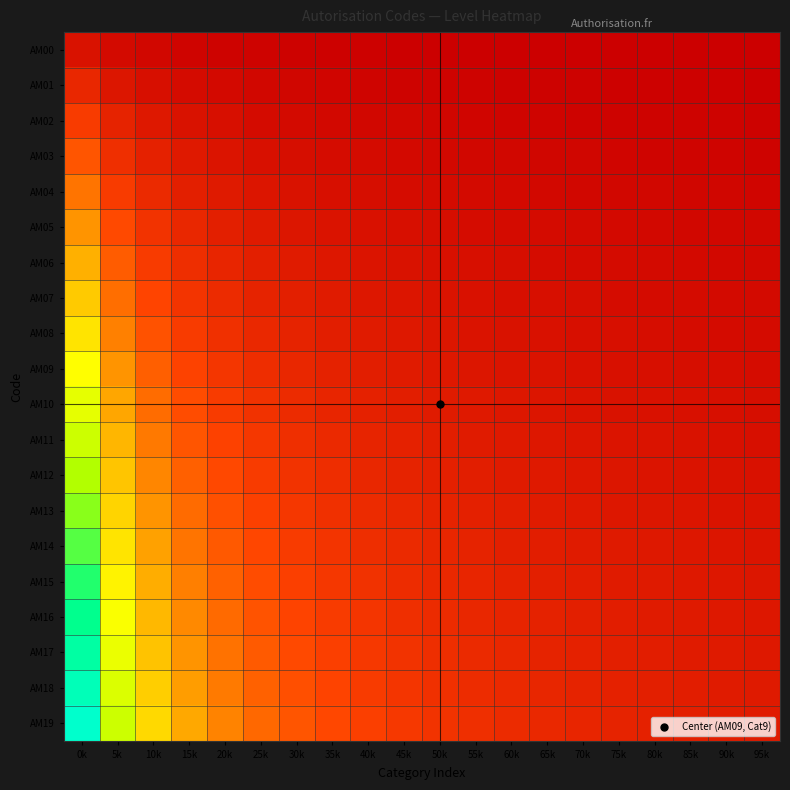

Reading right to left, list all the values displayed in this chart.

AM00: 95k=0.0	90k=0.0	85k=0.0	80k=0.0	75k=0.0	70k=0.0	65k=0.0	60k=0.0	55k=0.0	50k=0.0	45k=0.0	40k=0.0	35k=0.0	30k=0.0	25k=0.0	20k=0.0	15k=0.0	10k=0.0	5k=0.0	0k=0.0
AM01: 95k=0.0	90k=0.0	85k=0.0	80k=0.0	75k=0.0	70k=0.0	65k=0.0	60k=0.0	55k=0.0	50k=0.0	45k=0.0	40k=0.0	35k=0.0	30k=0.0	25k=0.0	20k=0.0	15k=0.0	10k=0.0	5k=0.1	0k=0.1
AM02: 95k=0.0	90k=0.0	85k=0.0	80k=0.0	75k=0.0	70k=0.0	65k=0.0	60k=0.0	55k=0.0	50k=0.0	45k=0.0	40k=0.0	35k=0.0	30k=0.0	25k=0.0	20k=0.0	15k=0.0	10k=0.1	5k=0.1	0k=0.1
AM03: 95k=0.0	90k=0.0	85k=0.0	80k=0.0	75k=0.0	70k=0.0	65k=0.0	60k=0.0	55k=0.0	50k=0.0	45k=0.0	40k=0.0	35k=0.0	30k=0.0	25k=0.0	20k=0.1	15k=0.1	10k=0.1	5k=0.1	0k=0.2
AM04: 95k=0.0	90k=0.0	85k=0.0	80k=0.0	75k=0.0	70k=0.0	65k=0.0	60k=0.0	55k=0.0	50k=0.0	45k=0.0	40k=0.0	35k=0.0	30k=0.0	25k=0.1	20k=0.1	15k=0.1	10k=0.1	5k=0.1	0k=0.2
AM05: 95k=0.0	90k=0.0	85k=0.0	80k=0.0	75k=0.0	70k=0.0	65k=0.0	60k=0.0	55k=0.0	50k=0.0	45k=0.0	40k=0.0	35k=0.0	30k=0.1	25k=0.1	20k=0.1	15k=0.1	10k=0.1	5k=0.2	0k=0.3
AM06: 95k=0.0	90k=0.0	85k=0.0	80k=0.0	75k=0.0	70k=0.0	65k=0.0	60k=0.0	55k=0.0	50k=0.0	45k=0.0	40k=0.1	35k=0.1	30k=0.1	25k=0.1	20k=0.1	15k=0.1	10k=0.1	5k=0.2	0k=0.3
AM07: 95k=0.0	90k=0.0	85k=0.0	80k=0.0	75k=0.0	70k=0.0	65k=0.0	60k=0.0	55k=0.0	50k=0.0	45k=0.1	40k=0.1	35k=0.1	30k=0.1	25k=0.1	20k=0.1	15k=0.1	10k=0.2	5k=0.2	0k=0.4
AM08: 95k=0.0	90k=0.0	85k=0.0	80k=0.0	75k=0.0	70k=0.0	65k=0.0	60k=0.0	55k=0.1	50k=0.1	45k=0.1	40k=0.1	35k=0.1	30k=0.1	25k=0.1	20k=0.1	15k=0.1	10k=0.2	5k=0.3	0k=0.4
AM09: 95k=0.0	90k=0.0	85k=0.0	80k=0.0	75k=0.0	70k=0.0	65k=0.0	60k=0.1	55k=0.1	50k=0.1	45k=0.1	40k=0.1	35k=0.1	30k=0.1	25k=0.1	20k=0.1	15k=0.2	10k=0.2	5k=0.3	0k=0.5
AM10: 95k=0.0	90k=0.0	85k=0.0	80k=0.0	75k=0.0	70k=0.0	65k=0.1	60k=0.1	55k=0.1	50k=0.1	45k=0.1	40k=0.1	35k=0.1	30k=0.1	25k=0.1	20k=0.1	15k=0.2	10k=0.2	5k=0.3	0k=0.5
AM11: 95k=0.0	90k=0.0	85k=0.0	80k=0.0	75k=0.1	70k=0.1	65k=0.1	60k=0.1	55k=0.1	50k=0.1	45k=0.1	40k=0.1	35k=0.1	30k=0.1	25k=0.1	20k=0.2	15k=0.2	10k=0.3	5k=0.4	0k=0.6
AM12: 95k=0.0	90k=0.0	85k=0.0	80k=0.1	75k=0.1	70k=0.1	65k=0.1	60k=0.1	55k=0.1	50k=0.1	45k=0.1	40k=0.1	35k=0.1	30k=0.1	25k=0.1	20k=0.2	15k=0.2	10k=0.3	5k=0.4	0k=0.6
AM13: 95k=0.0	90k=0.1	85k=0.1	80k=0.1	75k=0.1	70k=0.1	65k=0.1	60k=0.1	55k=0.1	50k=0.1	45k=0.1	40k=0.1	35k=0.1	30k=0.1	25k=0.2	20k=0.2	15k=0.2	10k=0.3	5k=0.4	0k=0.7
AM14: 95k=0.1	90k=0.1	85k=0.1	80k=0.1	75k=0.1	70k=0.1	65k=0.1	60k=0.1	55k=0.1	50k=0.1	45k=0.1	40k=0.1	35k=0.1	30k=0.1	25k=0.2	20k=0.2	15k=0.2	10k=0.3	5k=0.4	0k=0.7
AM15: 95k=0.1	90k=0.1	85k=0.1	80k=0.1	75k=0.1	70k=0.1	65k=0.1	60k=0.1	55k=0.1	50k=0.1	45k=0.1	40k=0.1	35k=0.1	30k=0.2	25k=0.2	20k=0.2	15k=0.3	10k=0.3	5k=0.5	0k=0.8
AM16: 95k=0.1	90k=0.1	85k=0.1	80k=0.1	75k=0.1	70k=0.1	65k=0.1	60k=0.1	55k=0.1	50k=0.1	45k=0.1	40k=0.1	35k=0.1	30k=0.2	25k=0.2	20k=0.2	15k=0.3	10k=0.4	5k=0.5	0k=0.8
AM17: 95k=0.1	90k=0.1	85k=0.1	80k=0.1	75k=0.1	70k=0.1	65k=0.1	60k=0.1	55k=0.1	50k=0.1	45k=0.1	40k=0.1	35k=0.2	30k=0.2	25k=0.2	20k=0.2	15k=0.3	10k=0.4	5k=0.5	0k=0.9
AM18: 95k=0.1	90k=0.1	85k=0.1	80k=0.1	75k=0.1	70k=0.1	65k=0.1	60k=0.1	55k=0.1	50k=0.1	45k=0.1	40k=0.1	35k=0.2	30k=0.2	25k=0.2	20k=0.3	15k=0.3	10k=0.4	5k=0.6	0k=0.9
AM19: 95k=0.1	90k=0.1	85k=0.1	80k=0.1	75k=0.1	70k=0.1	65k=0.1	60k=0.1	55k=0.1	50k=0.1	45k=0.1	40k=0.2	35k=0.2	30k=0.2	25k=0.2	20k=0.3	15k=0.3	10k=0.4	5k=0.6	0k=1.0